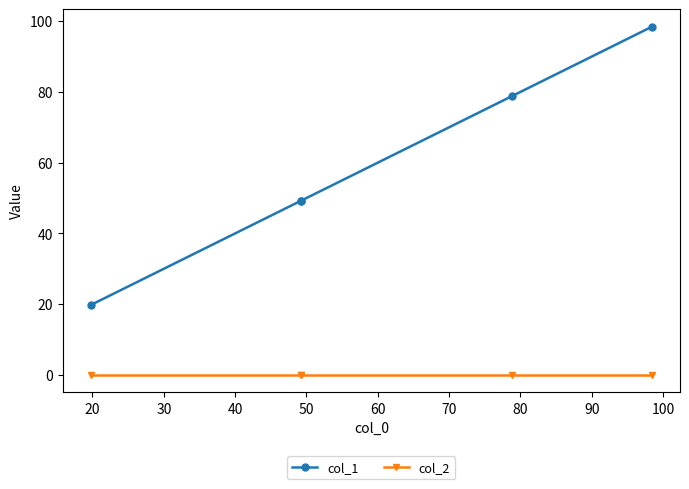

True or false: col_1 and col_2 intersect in this chart.

False